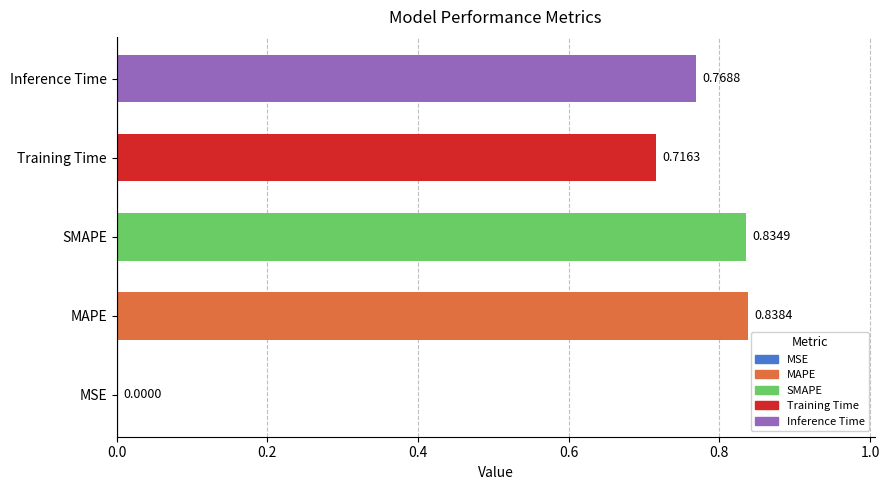

Which label corresponds to the largest value in the chart?

MAPE